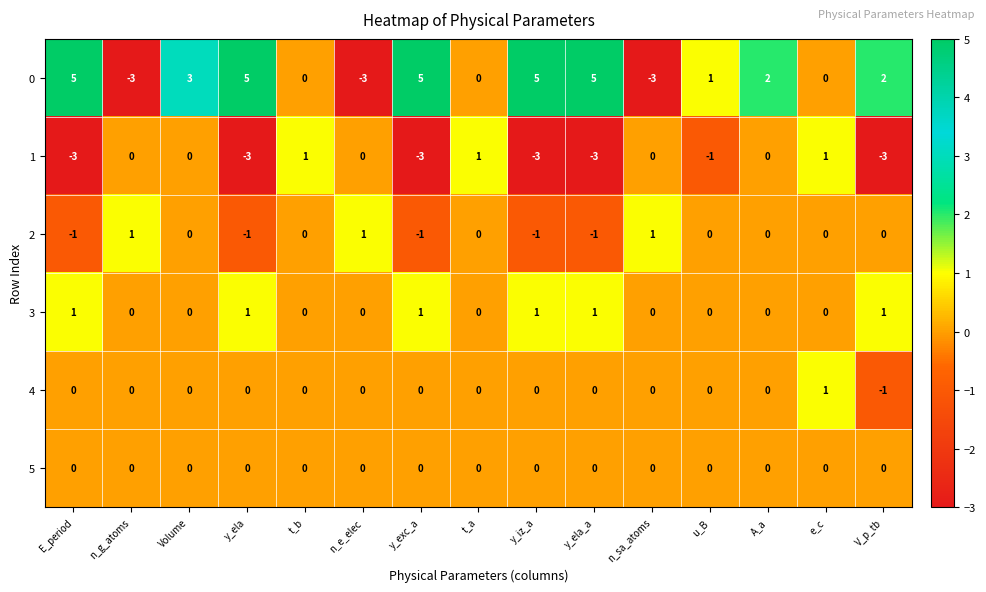

What is the greatest value displayed?

5